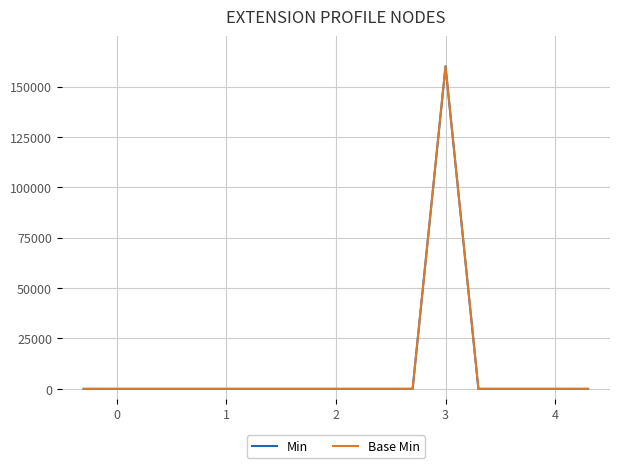

Is this an area chart (filled region under the line)?

No